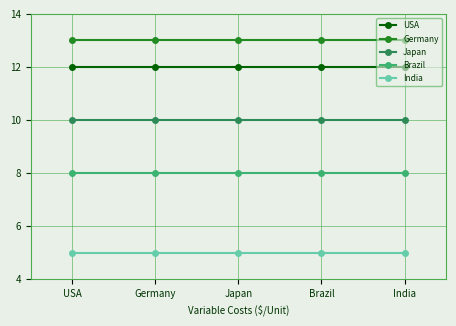

Rank the series by their maximum value, from highest to lowest.

Germany, USA, Japan, Brazil, India